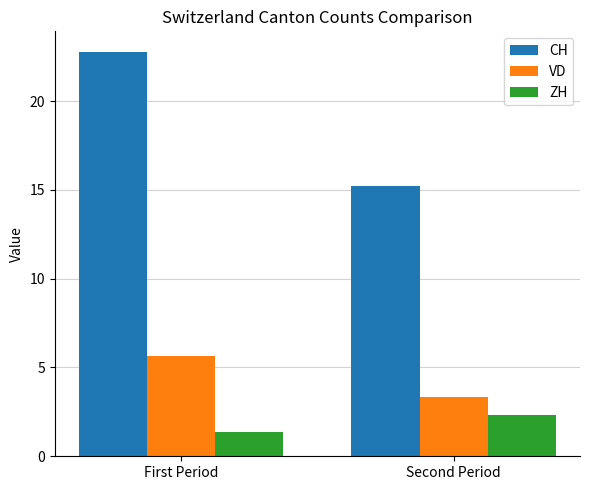

What is the average value of the VD series?

4.5